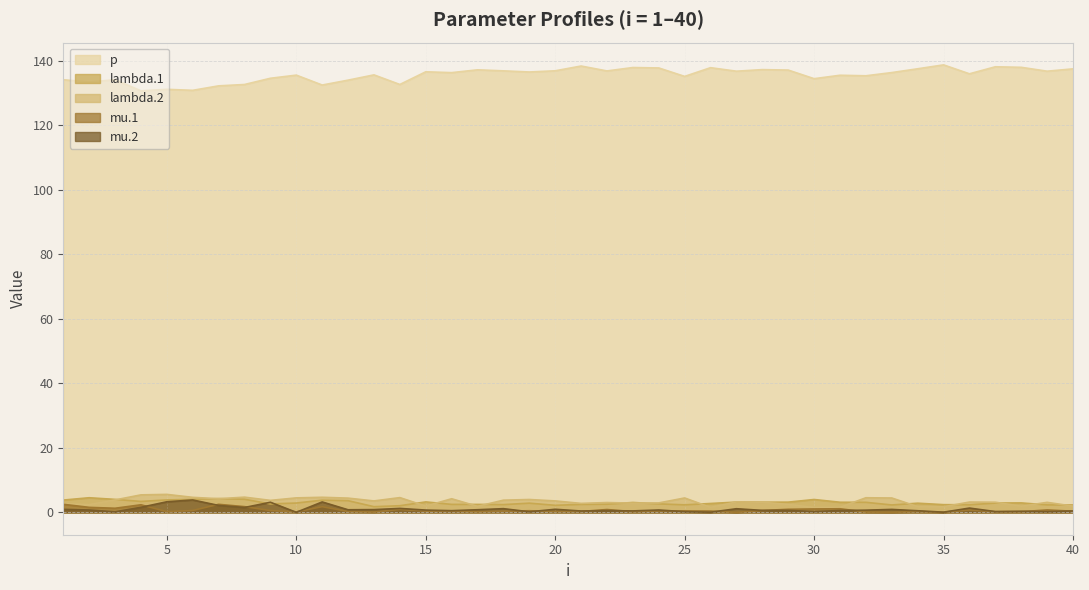

True or false: lambda.1 and p cross at least once.

False